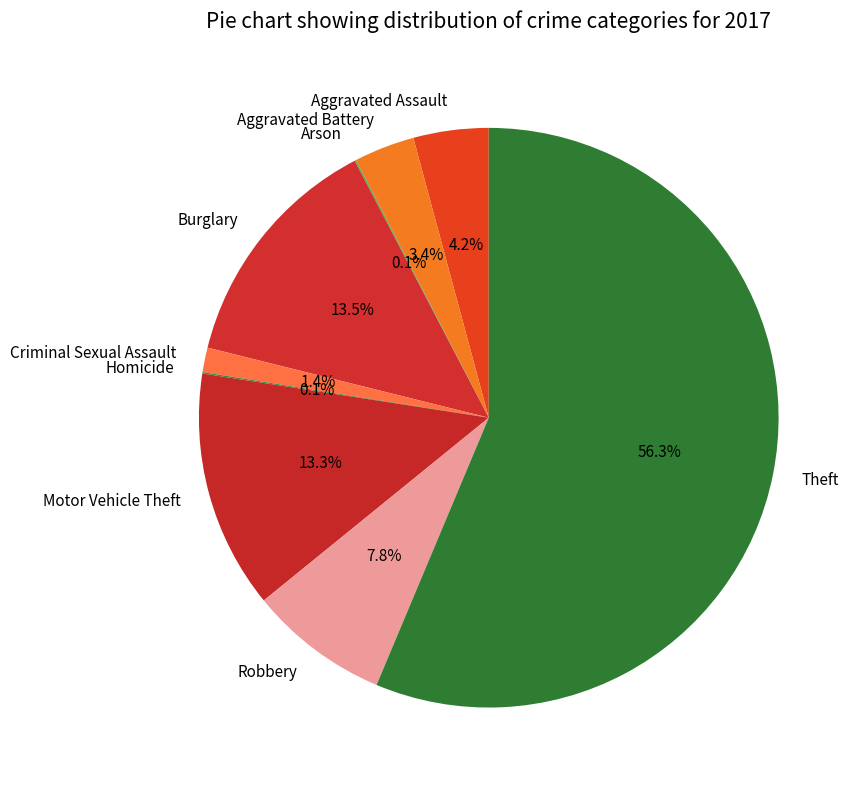

Is it true that Burglary is 6% of the pie?

False